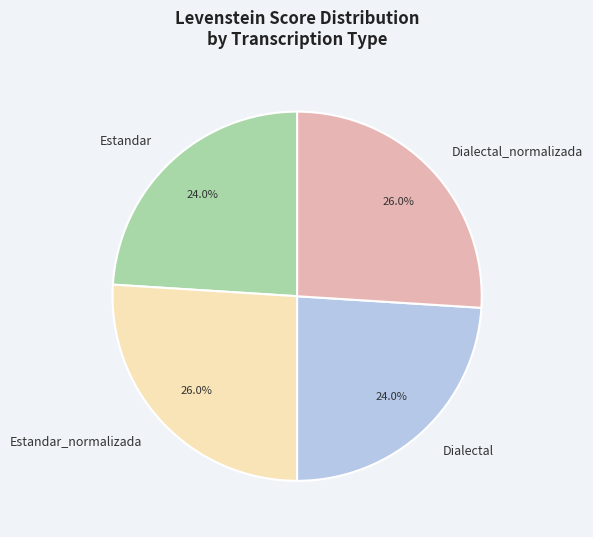

To the nearest percent, what percentage of the pie is Estandar?

24%